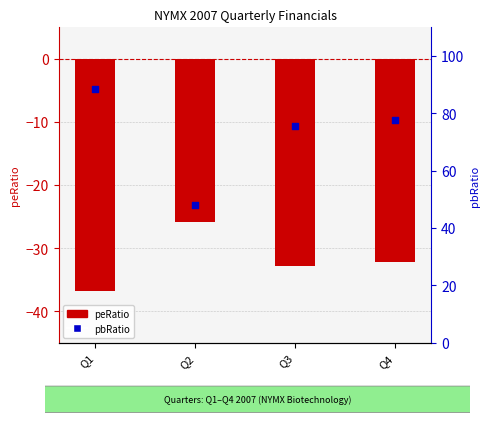

Which series has the widest spread of Y values?

pbRatio